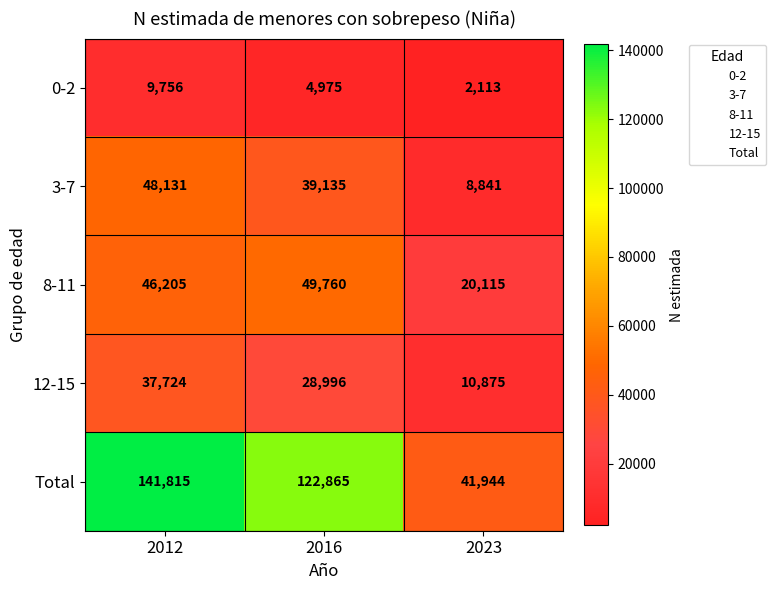

The value of 0-2 at 2023 is 614. True or false?

False